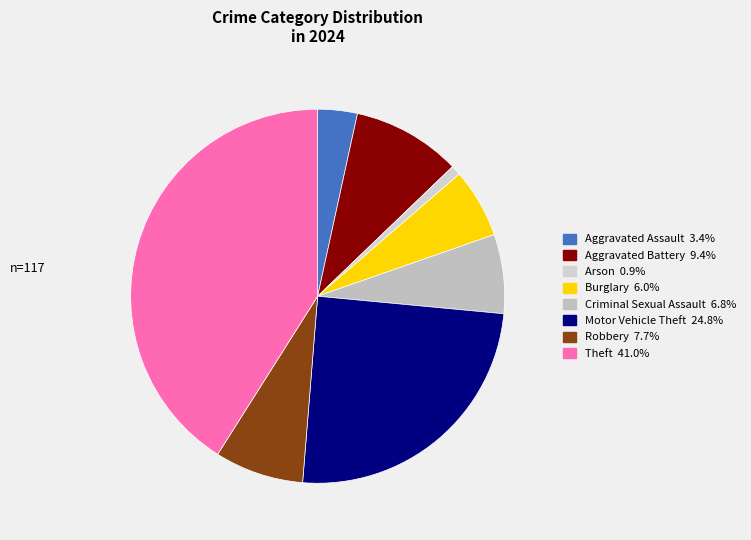

Does Robbery account for over 50% of the chart?

No